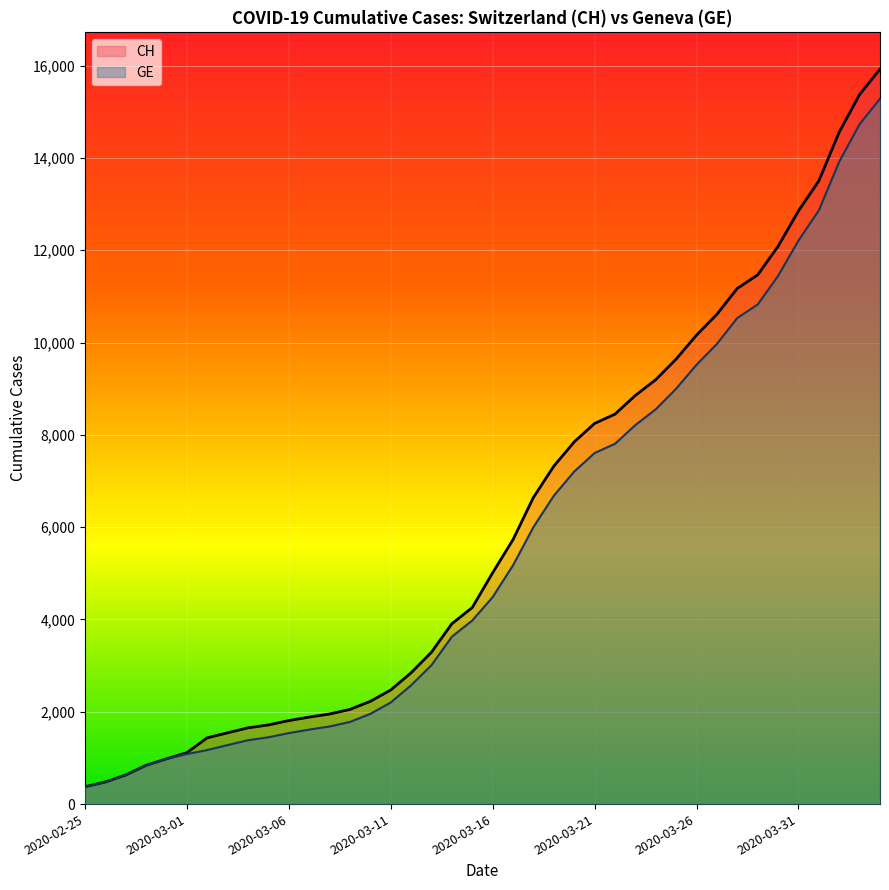

List the series in order of their overall mean, lowest first.

GE, CH